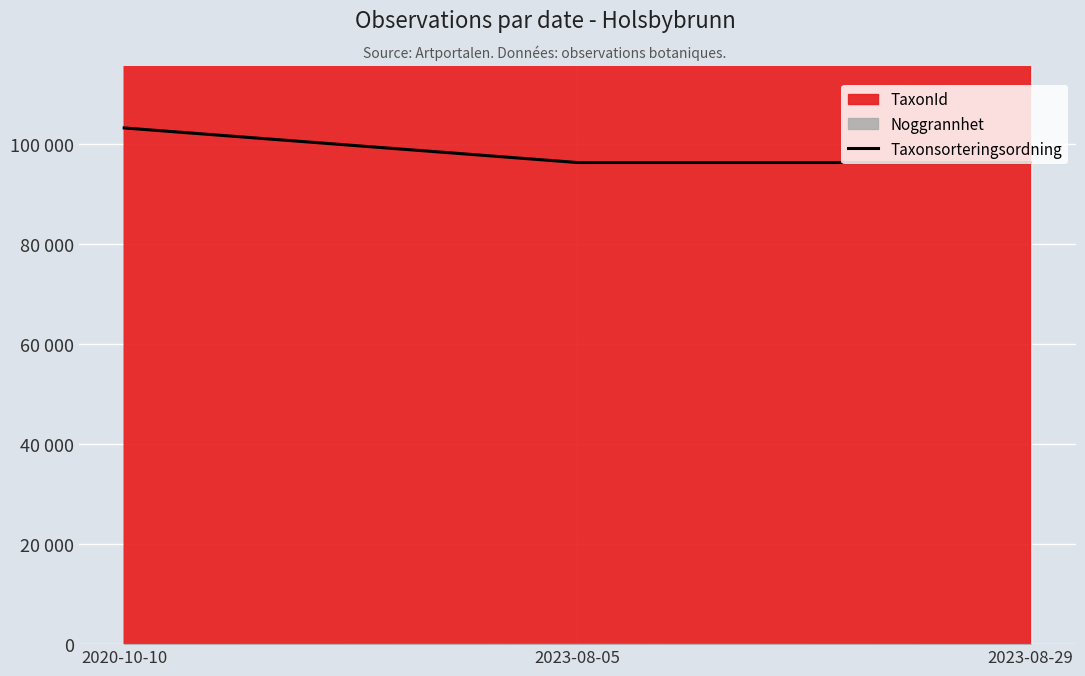

At which category does the chart reach its minimum across all series?

2023-08-05